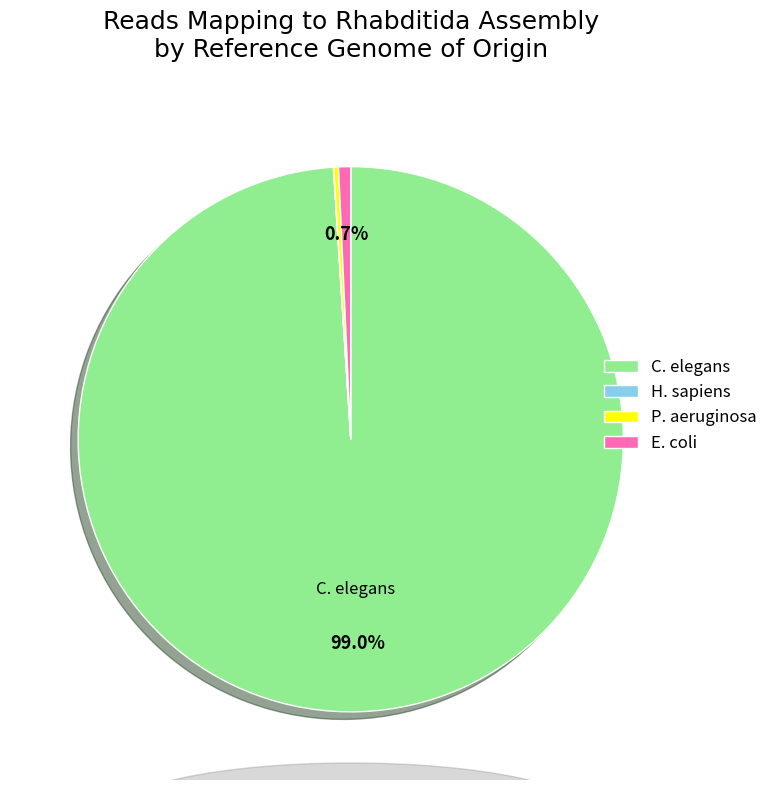

Which category has the biggest portion of the pie?

C. elegans